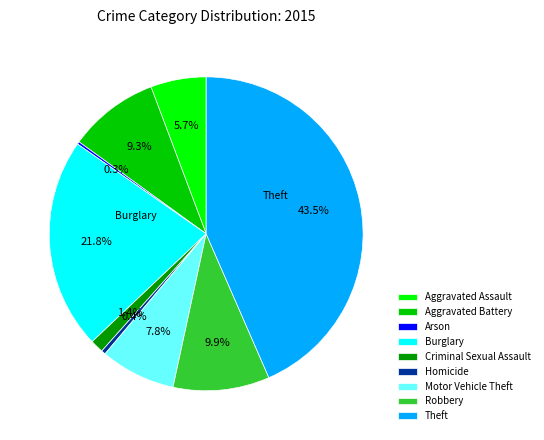

What percentage do Aggravated Assault and Criminal Sexual Assault together represent?

7.1%